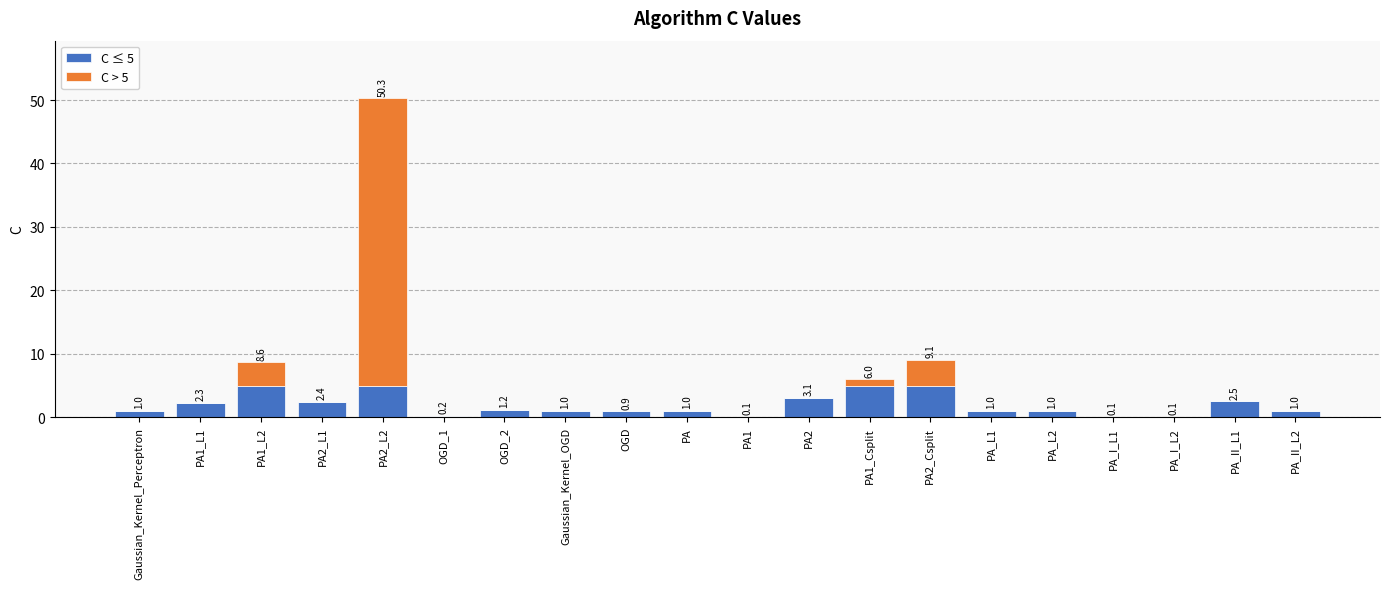

The C ≤ 5 series shows 7.0 at PA2_L2. True or false?

False